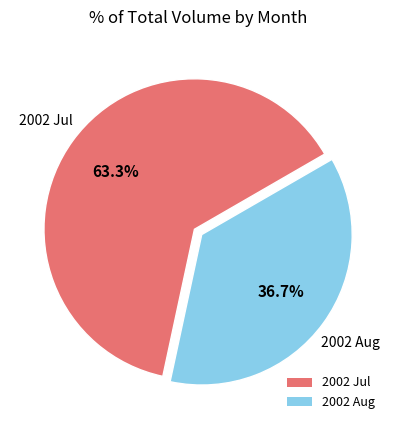

What is the largest slice in the pie chart?

2002 Jul